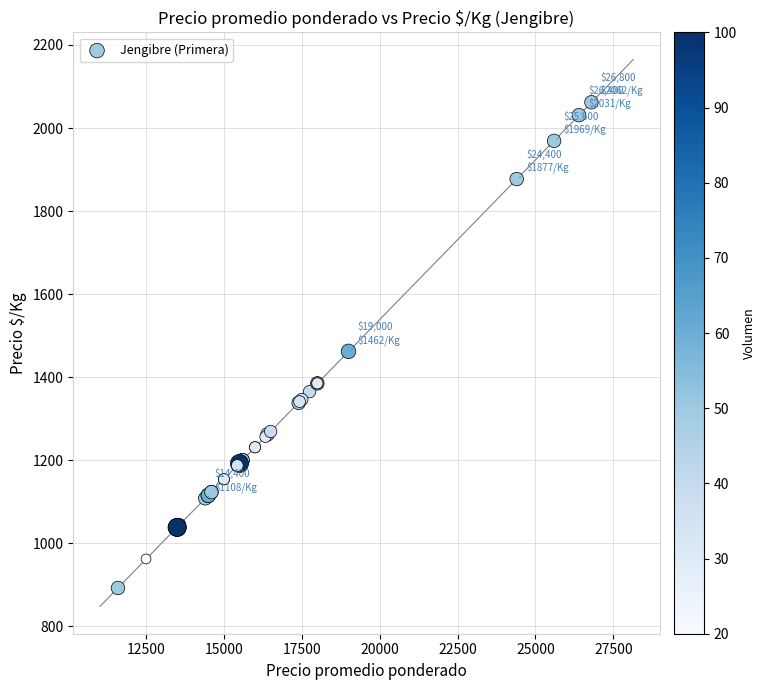

What Y value in the scatter plot is closest to 1477?

1462